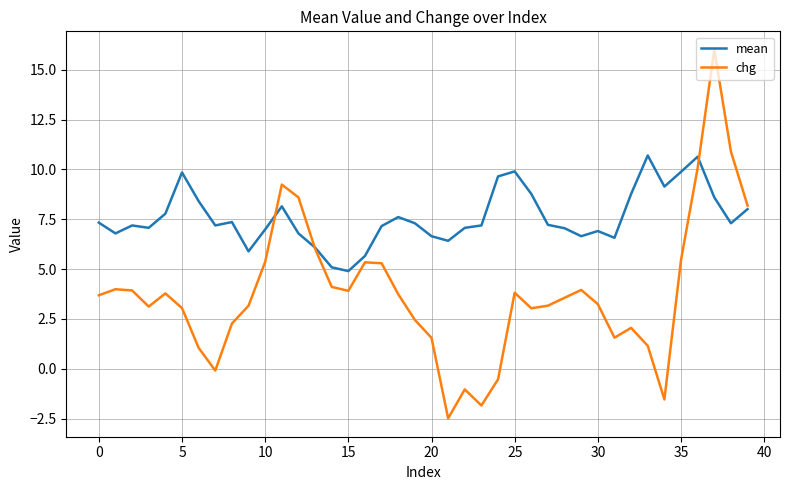

Which series has the largest range (max minus min)?

chg